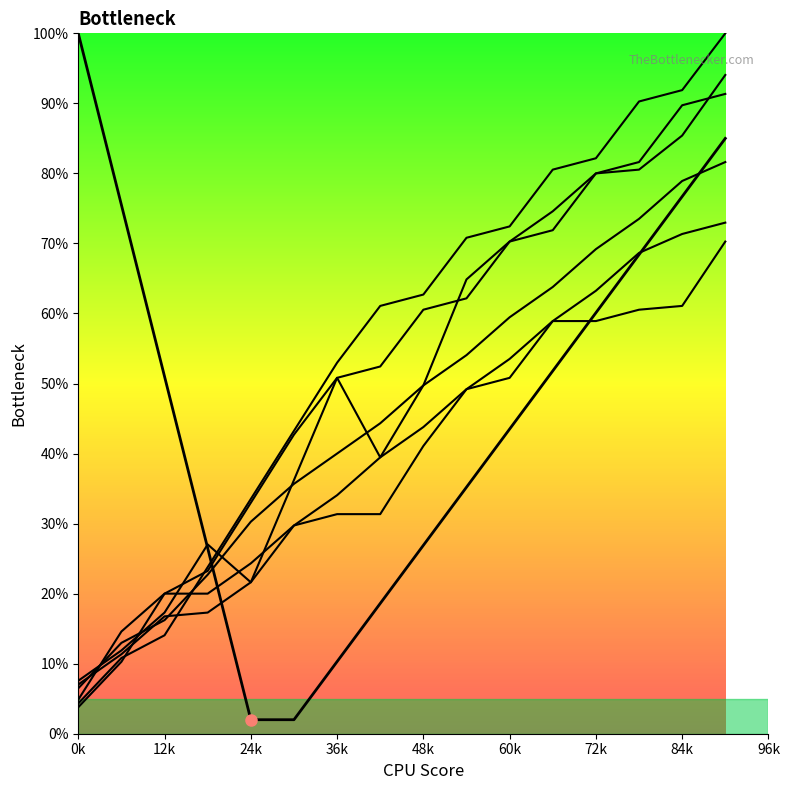

True or false: there are more than 1 points higher than both neighbors.

False